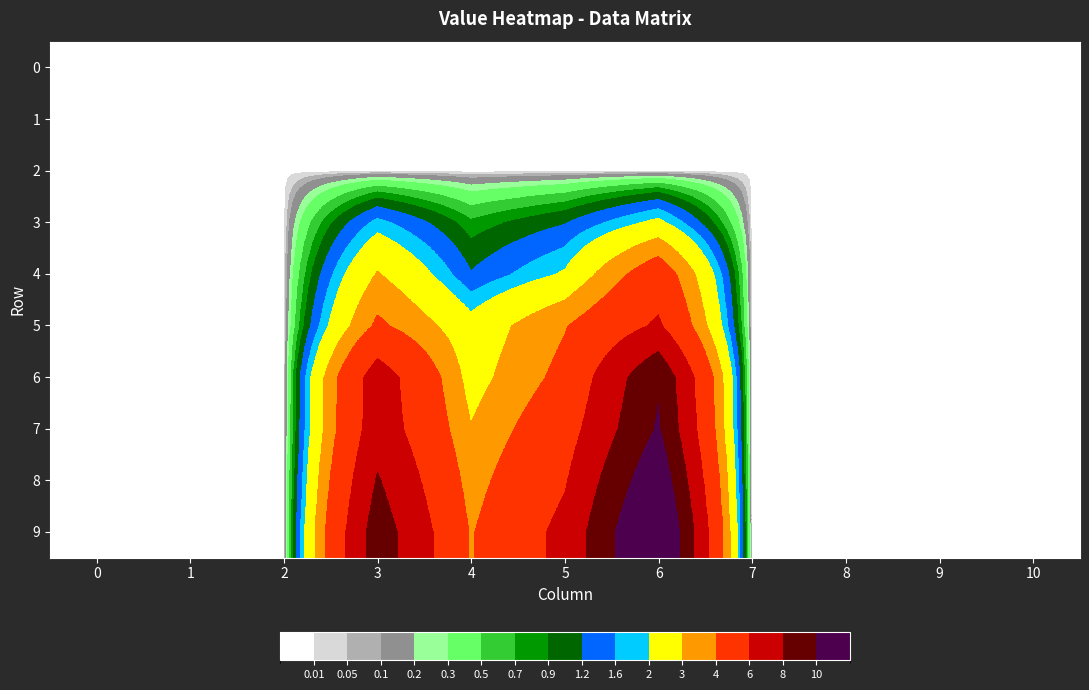

Reading left to right, what are all the values shown in this chart?

0: 0=0.0	1=0.0	2=0.0	3=0.0	4=0.0	5=0.0	6=0.0	7=0.0	8=0.0	9=0.0	10=0.0
1: 0=0.0	1=0.0	2=0.0	3=0.0	4=0.0	5=0.0	6=0.0	7=0.0	8=0.0	9=0.0	10=0.0
2: 0=0.0	1=0.0	2=0.0	3=0.0	4=0.0	5=0.0	6=0.0	7=0.0	8=0.0	9=0.0	10=0.0
3: 0=0.0	1=0.0	2=0.0	3=1.8	4=0.7	5=1.2	6=2.2	7=0.0	8=0.0	9=0.0	10=0.0
4: 0=0.0	1=0.0	2=0.0	3=3.1	4=1.2	5=2.1	6=5.0	7=0.0	8=0.0	9=0.0	10=0.0
5: 0=0.0	1=0.0	2=0.0	3=4.3	4=2.3	5=3.9	6=6.3	7=0.0	8=0.0	9=0.0	10=0.0
6: 0=0.0	1=0.0	2=0.0	3=7.0	4=2.6	5=4.4	6=9.8	7=0.0	8=0.0	9=0.0	10=0.0
7: 0=0.0	1=0.0	2=0.0	3=7.2	4=3.1	5=5.1	6=10.2	7=0.0	8=0.0	9=0.0	10=0.0
8: 0=0.0	1=0.0	2=0.0	3=8.2	4=3.5	5=5.9	6=11.7	7=0.0	8=0.0	9=0.0	10=0.0
9: 0=0.0	1=0.0	2=0.0	3=9.1	4=3.9	5=6.5	6=13.0	7=0.0	8=0.0	9=0.0	10=0.0